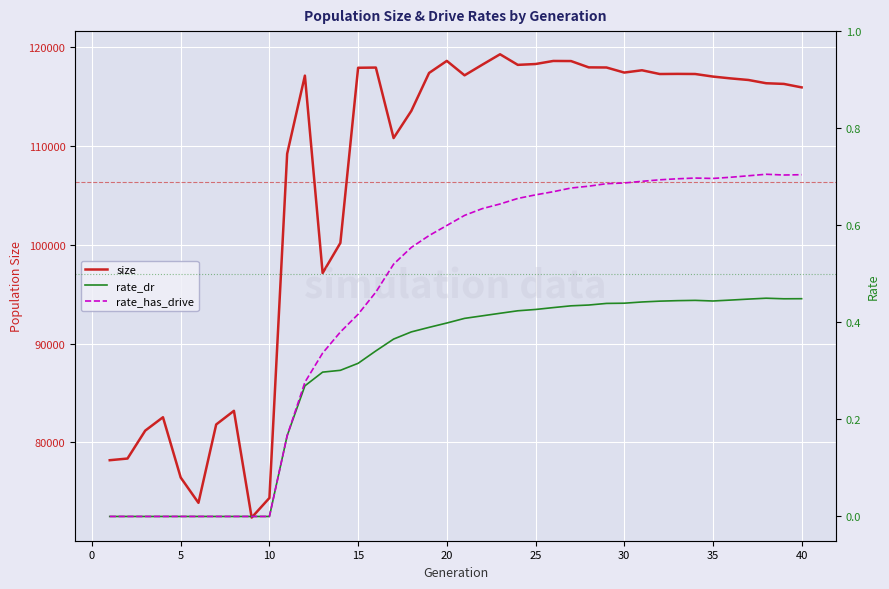

What is the minimum value for size?

72406